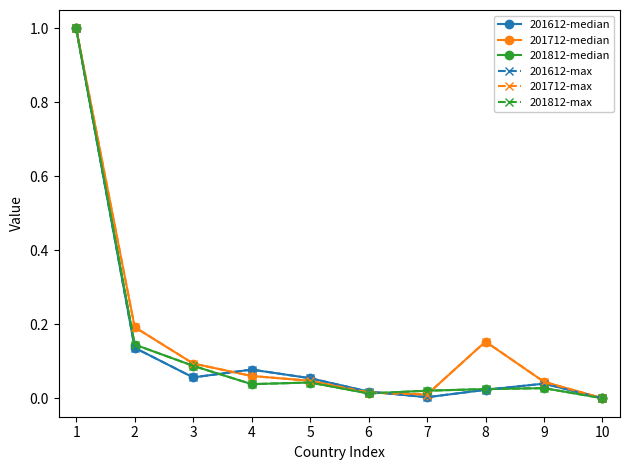

Is it true that 201812-max equals 1.0 at 1?

True